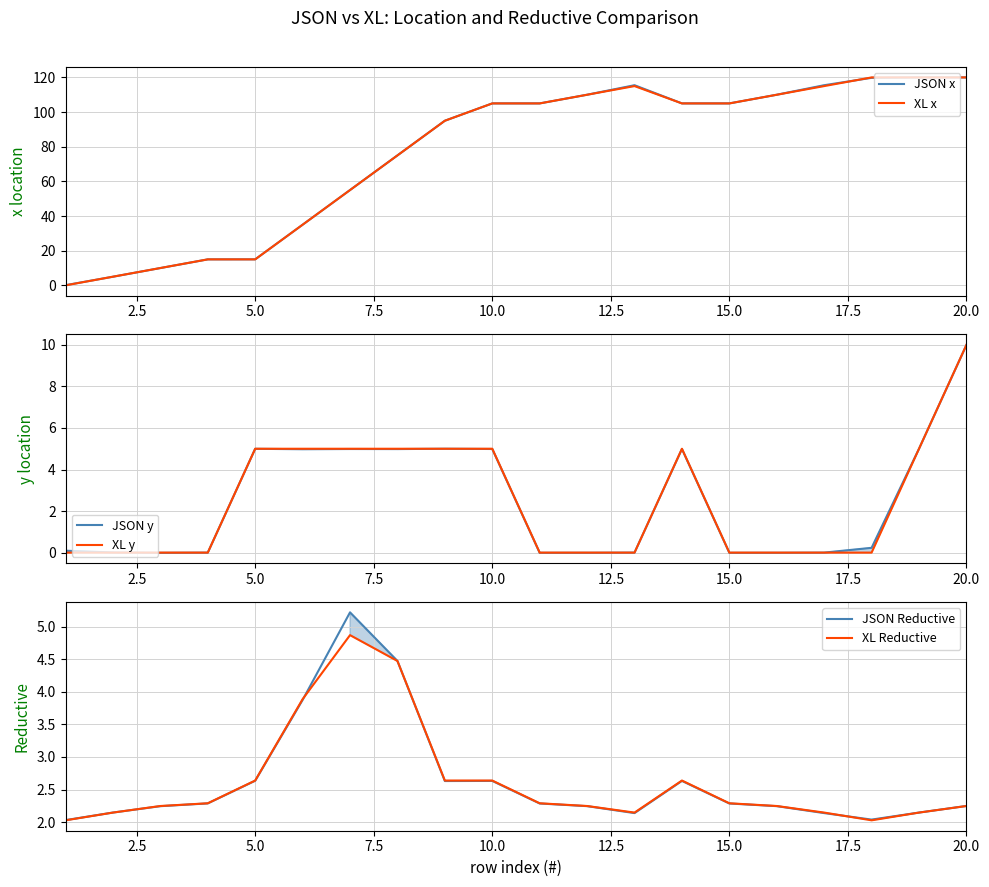

True or false: JSON x and XL y cross at least once.

False